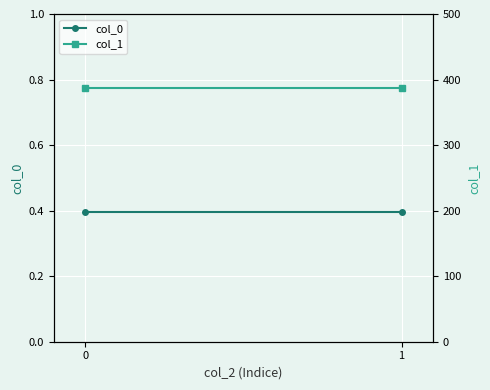

What is the maximum value for col_0?

0.4